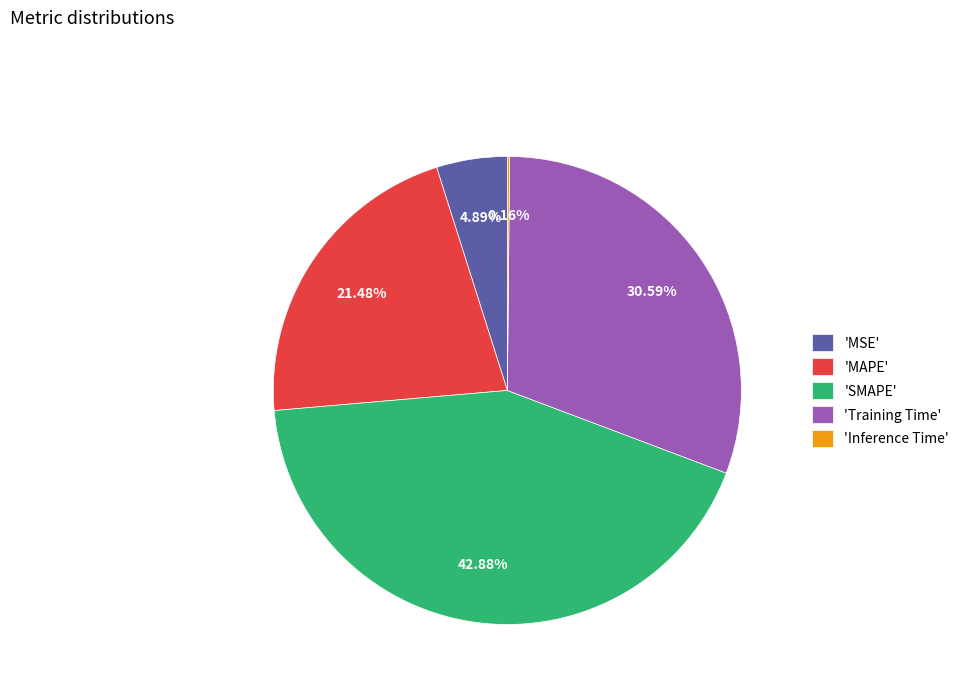

To the nearest percent, what is the average slice percentage?

20%